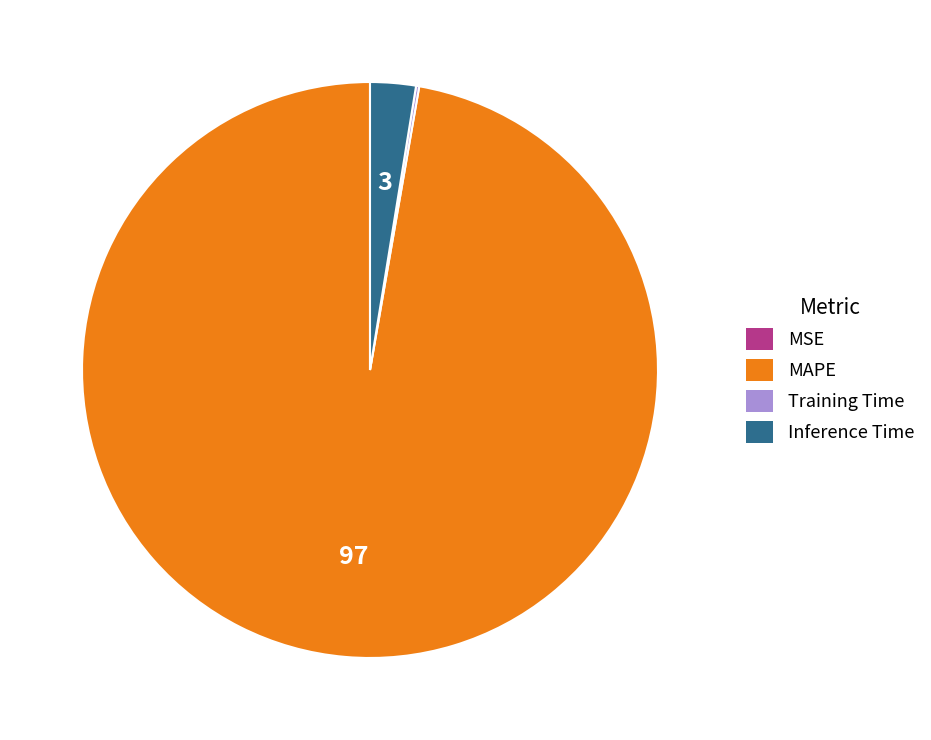

Which category accounts for the majority?

MAPE